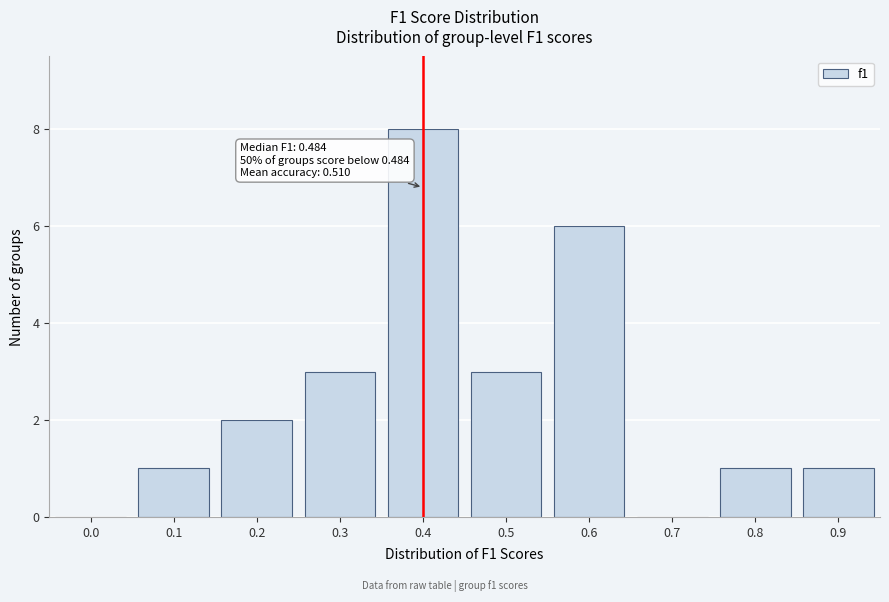

Reading right to left, extract all data points from this chart.

0.9=1	0.8=1	0.7=0	0.6=6	0.5=3	0.4=8	0.3=3	0.2=2	0.1=1	0.0=0